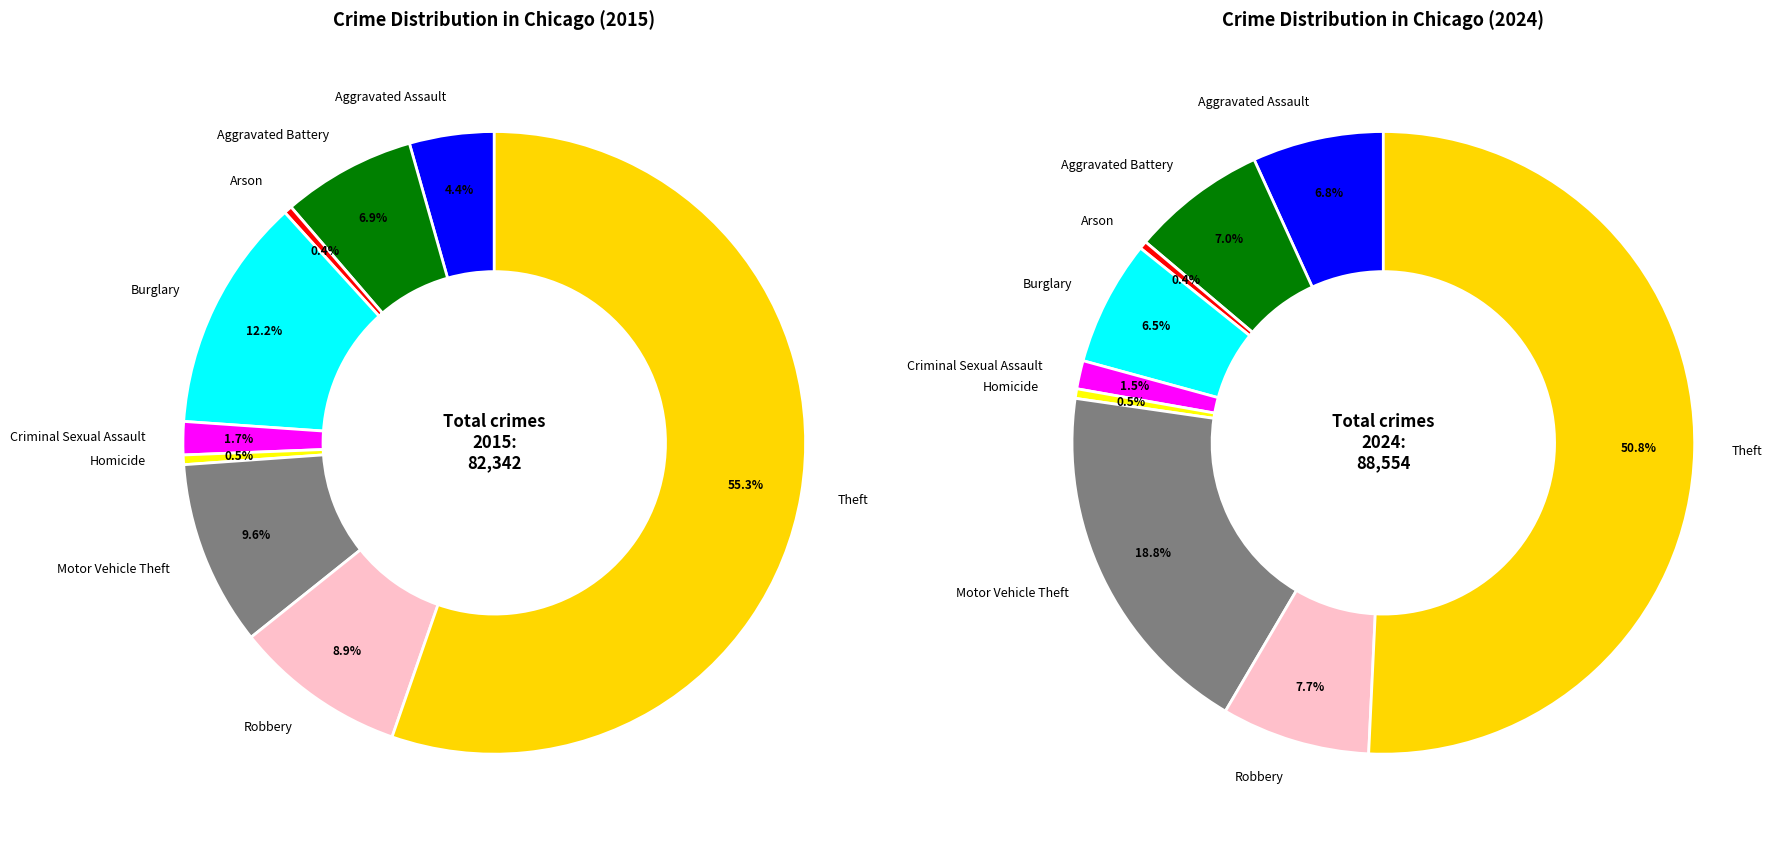

At 5, list the series in order from largest to smallest.

values_2024, values_2015